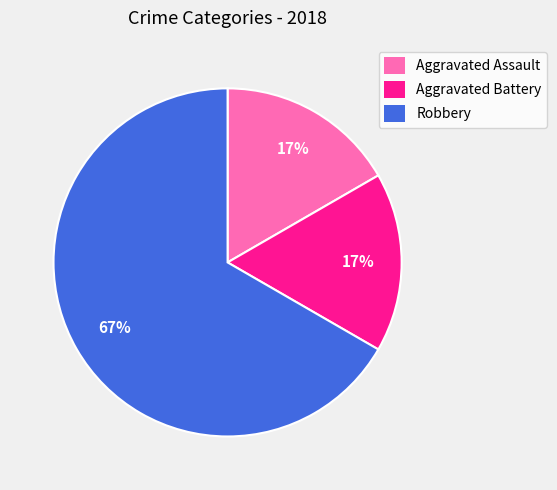

To the nearest percent, what is the difference between the largest and smallest slice percentages?

50%